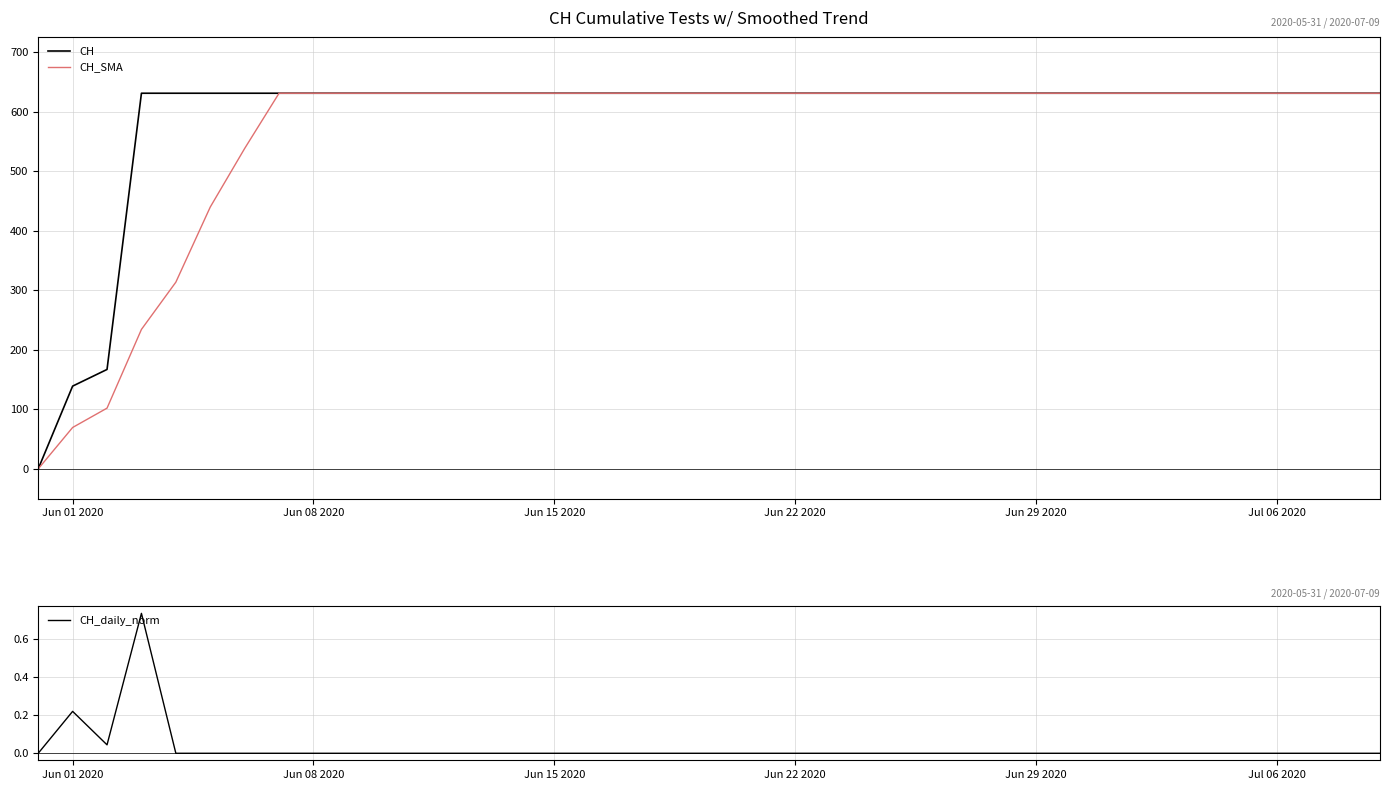

What is the value of the CH point at the 3rd from the left?

167.0